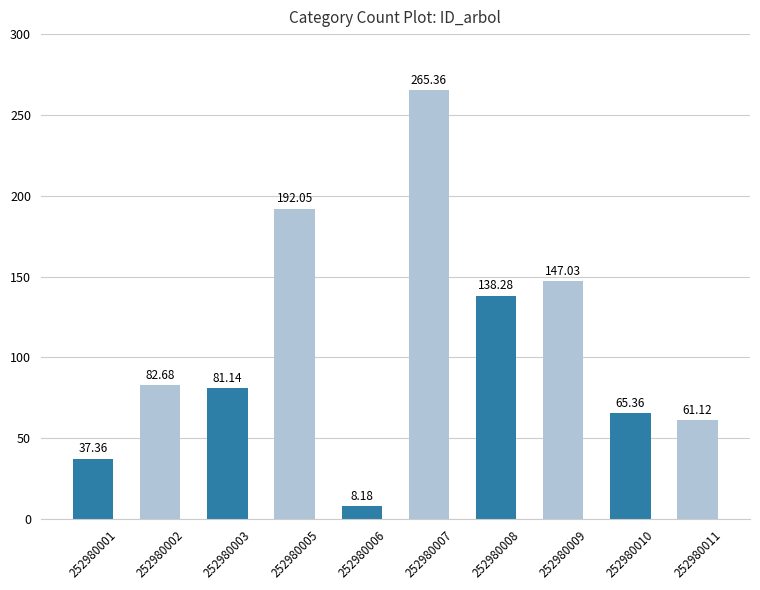

Reading right to left, transcribe all the data shown in this chart.

61.1	65.4	147.0	138.3	265.4	8.2	192.1	81.1	82.7	37.4